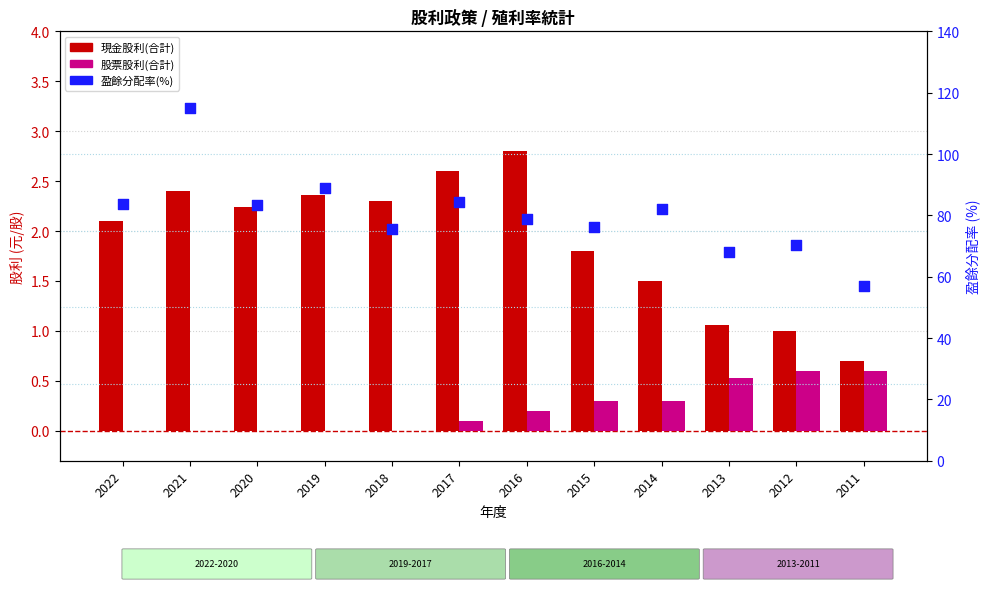

At which category is the sum across all series the highest?

2021